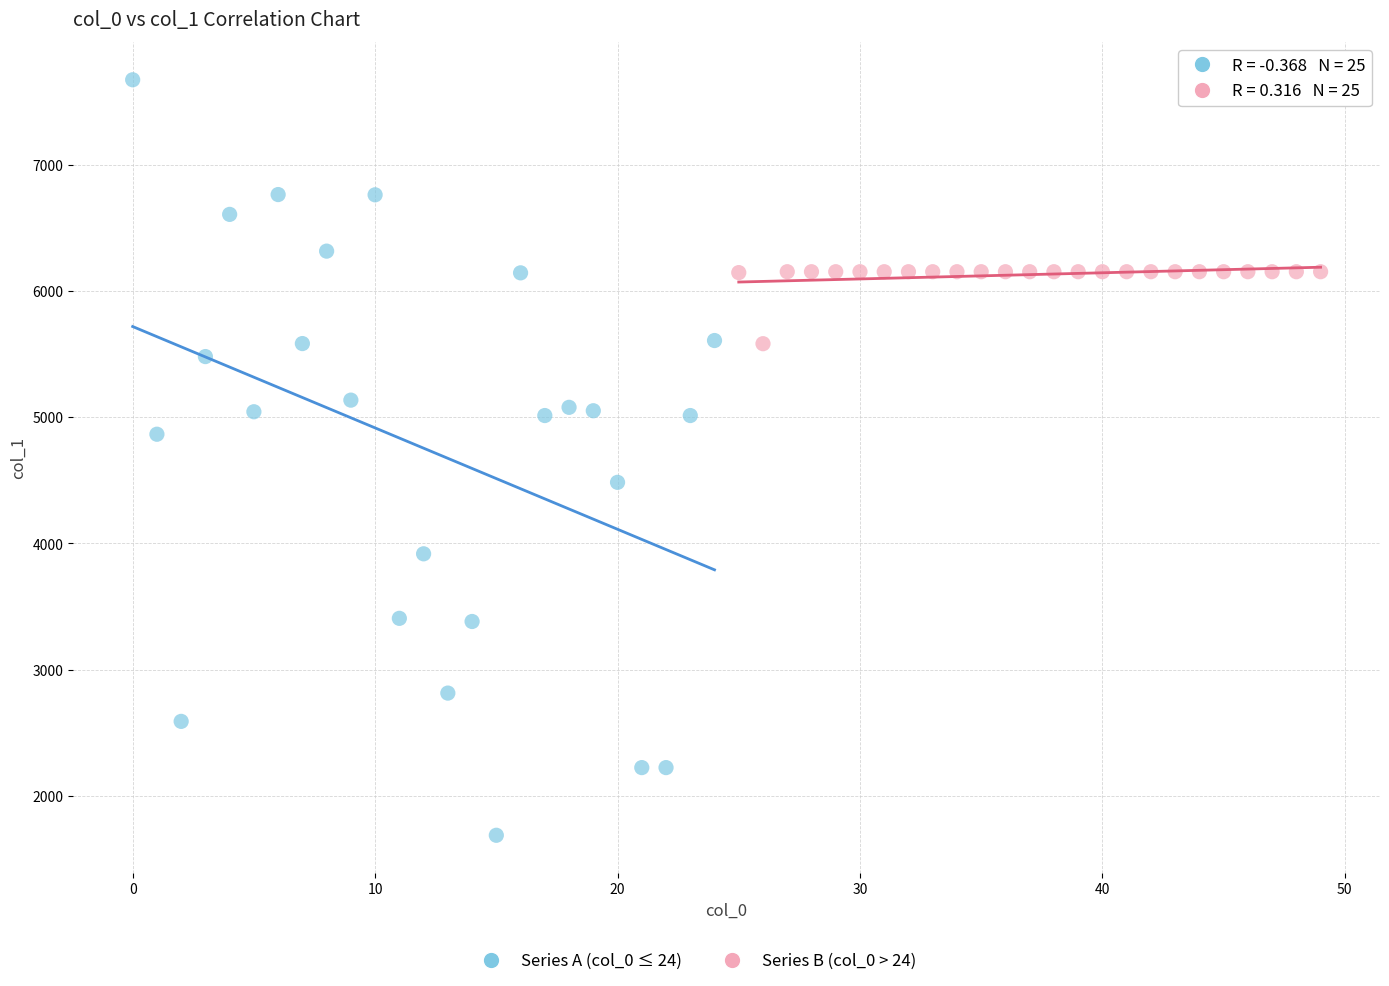

Which series has the widest spread of Y values?

Series A (col_0 ≤ 24)